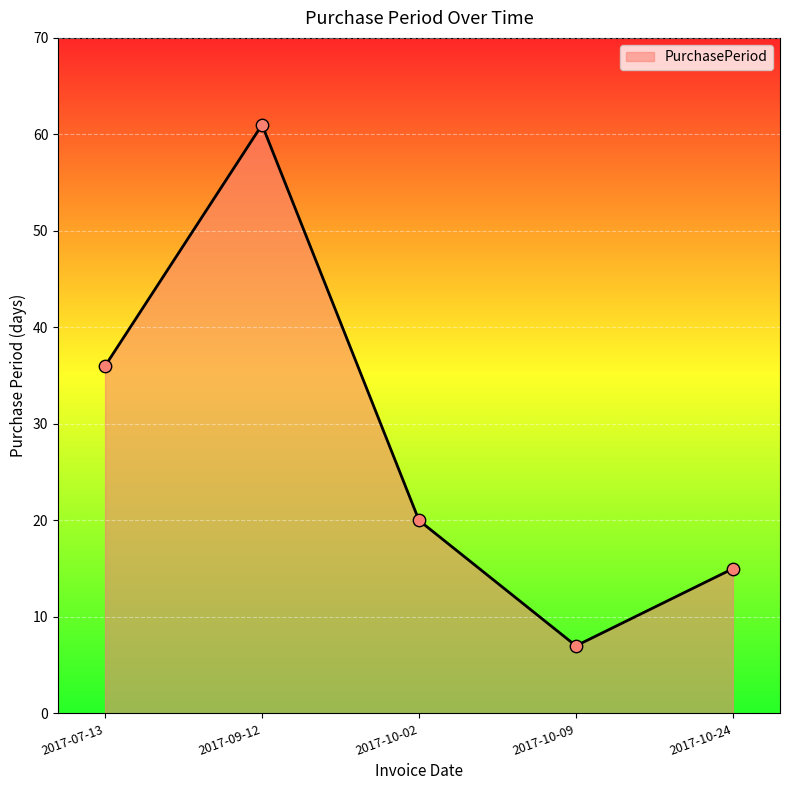

What is the change in value from 2017-07-13 to 2017-10-24?

-21